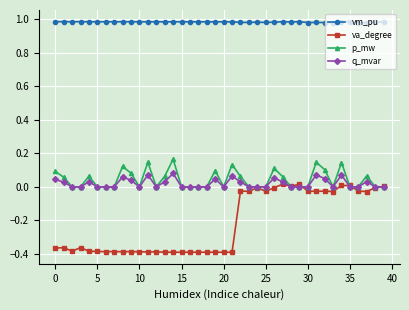

How many categories are shown in the chart?

40